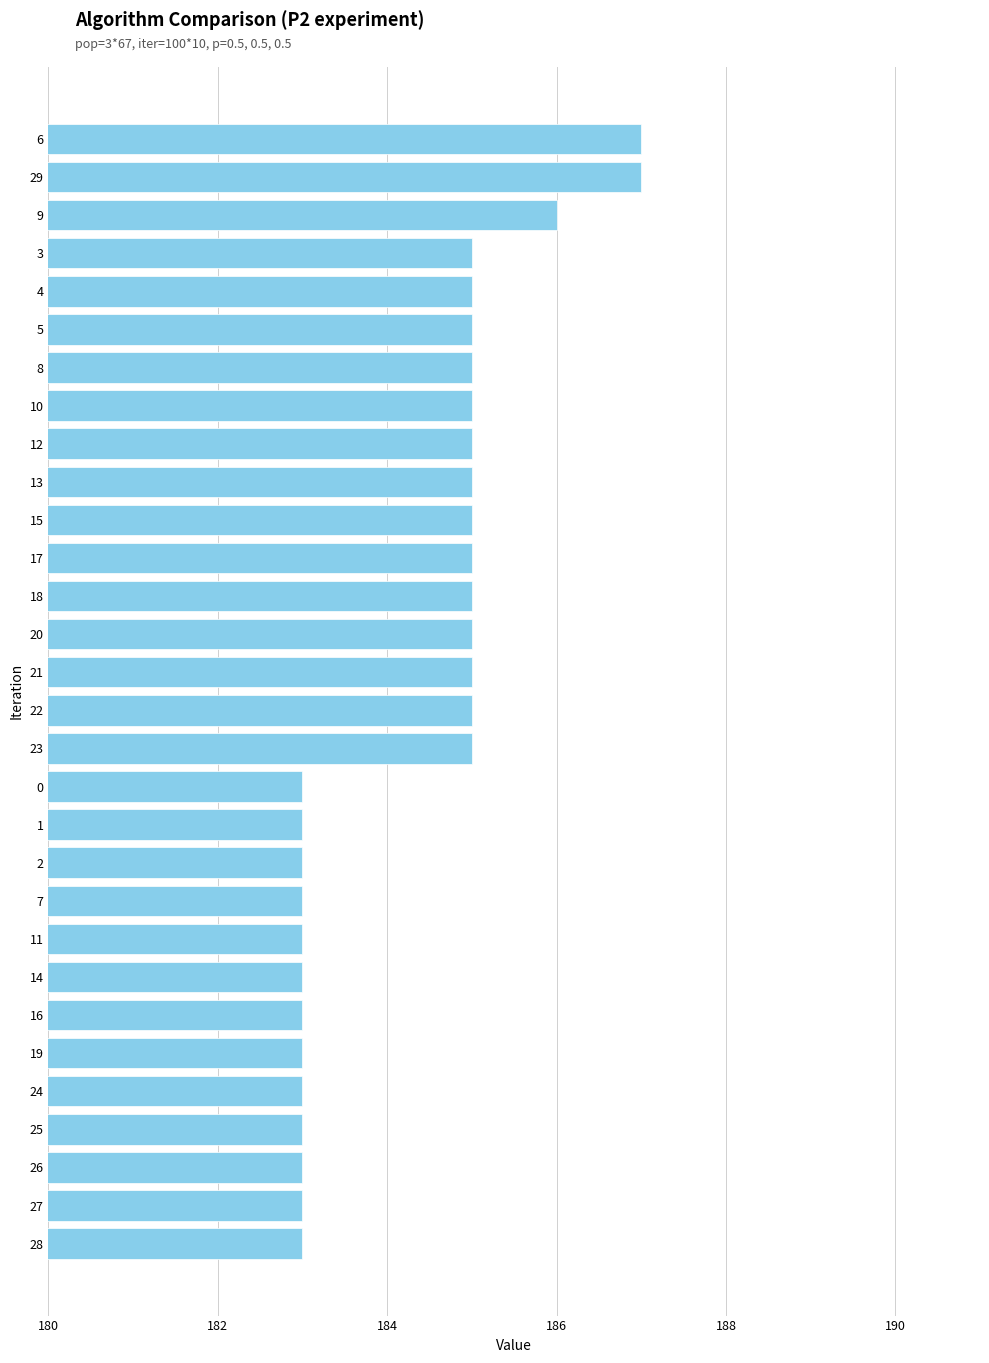

Which has a higher value, 18 or 25?

18